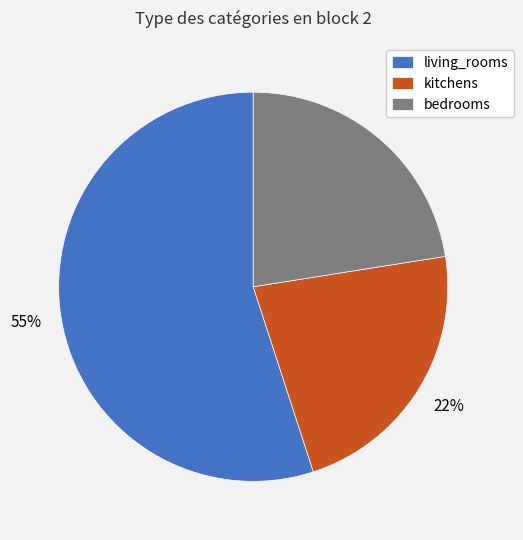

True or false: bedrooms accounts for 22% of the total.

True